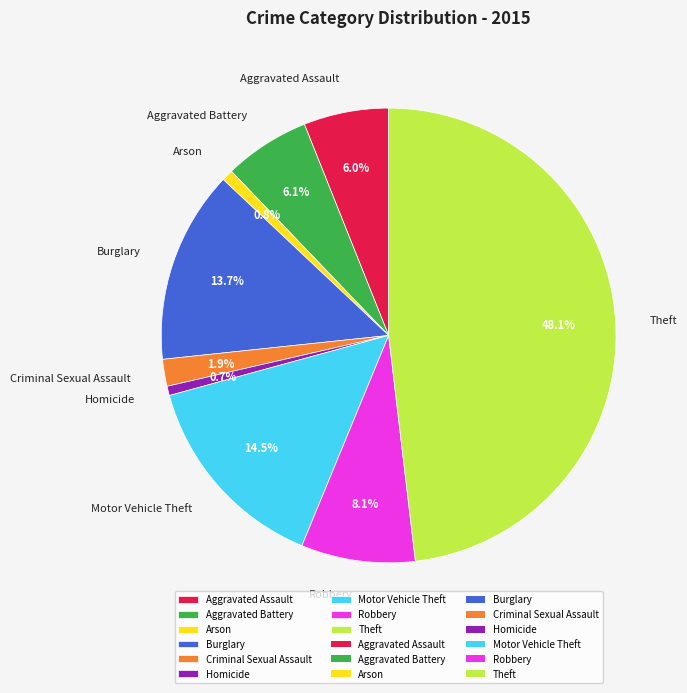

What is the largest slice in the pie chart?

Theft